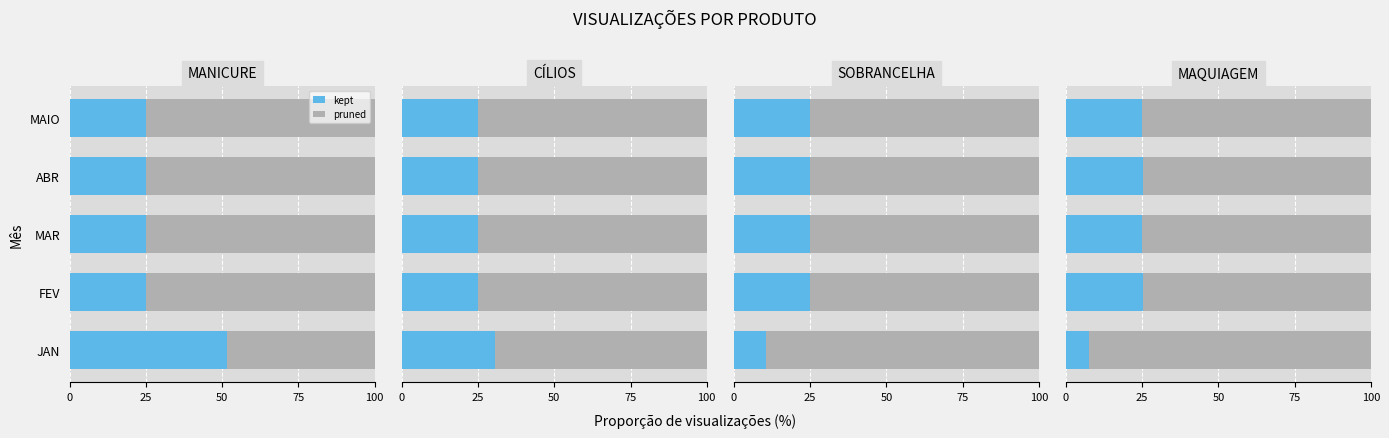

What value does the kept series have at 25?

25.2